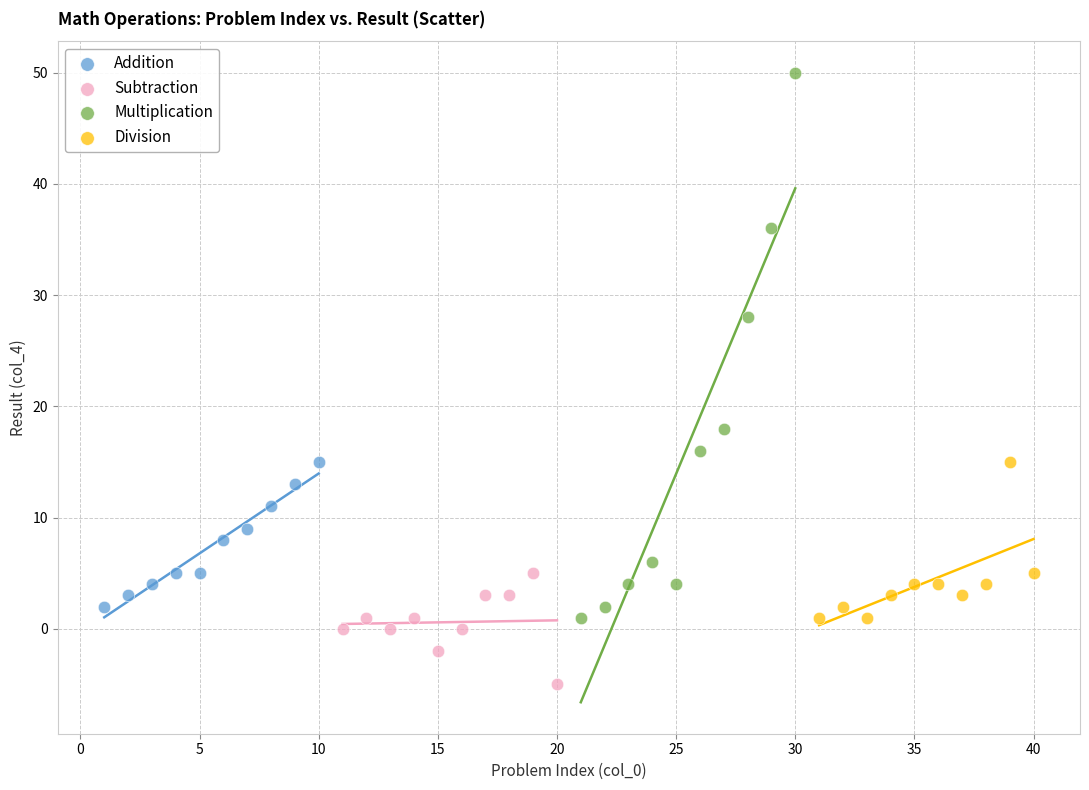

Which series reaches the maximum Y coordinate?

Multiplication